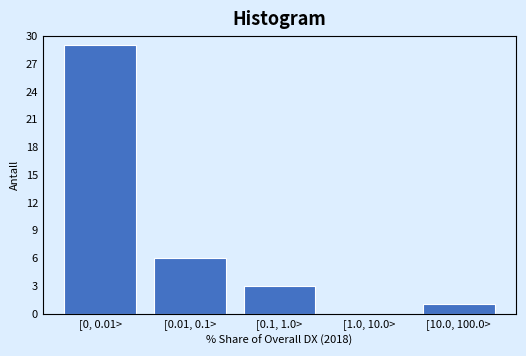

Reading left to right, transcribe all the data shown in this chart.

[0, 0.01>=29	[0.01, 0.1>=6	[0.1, 1.0>=3	[1.0, 10.0>=0	[10.0, 100.0>=1